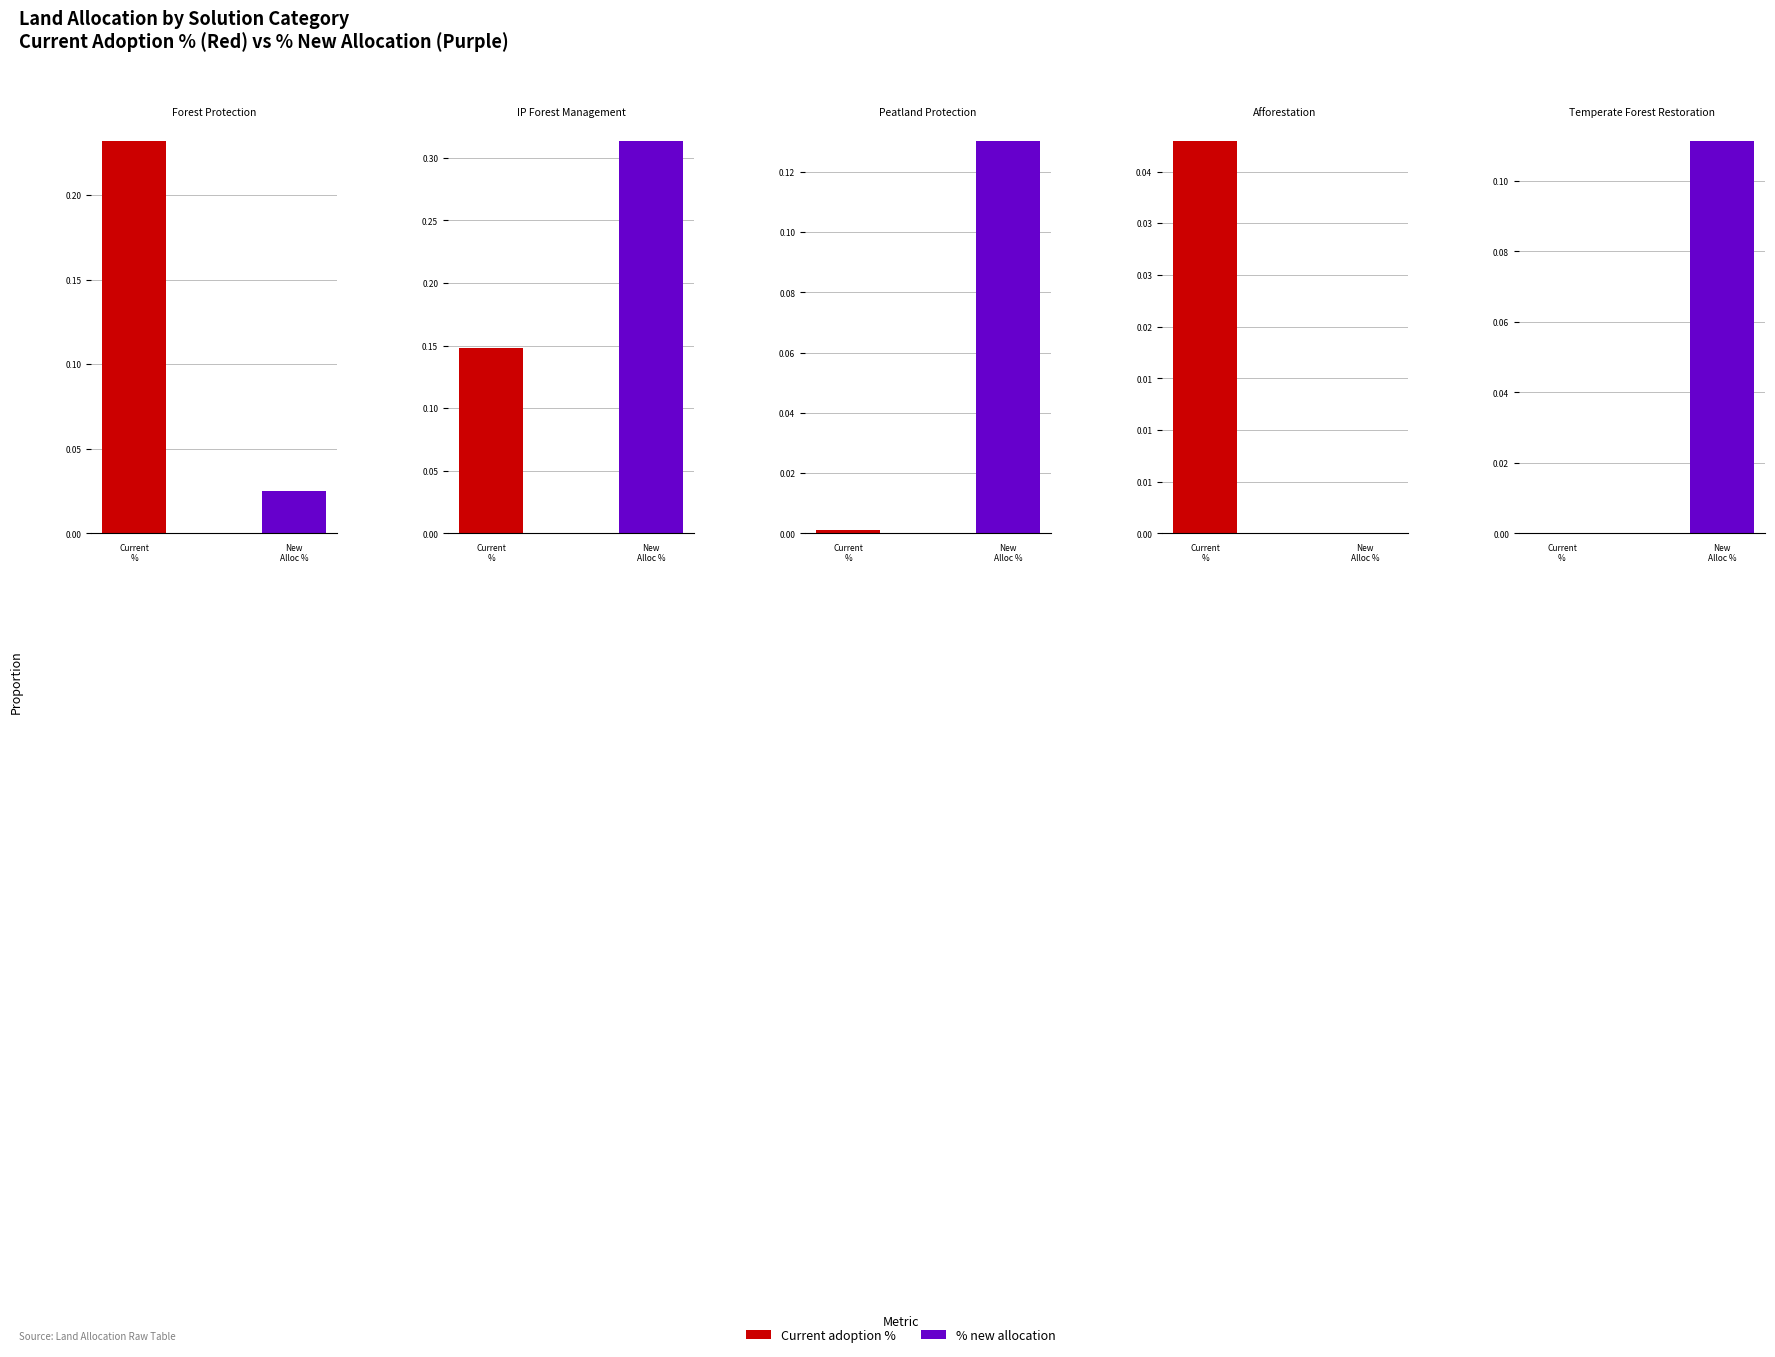

What is the difference between the maximum and minimum values in the Total % allocated series?

0.5